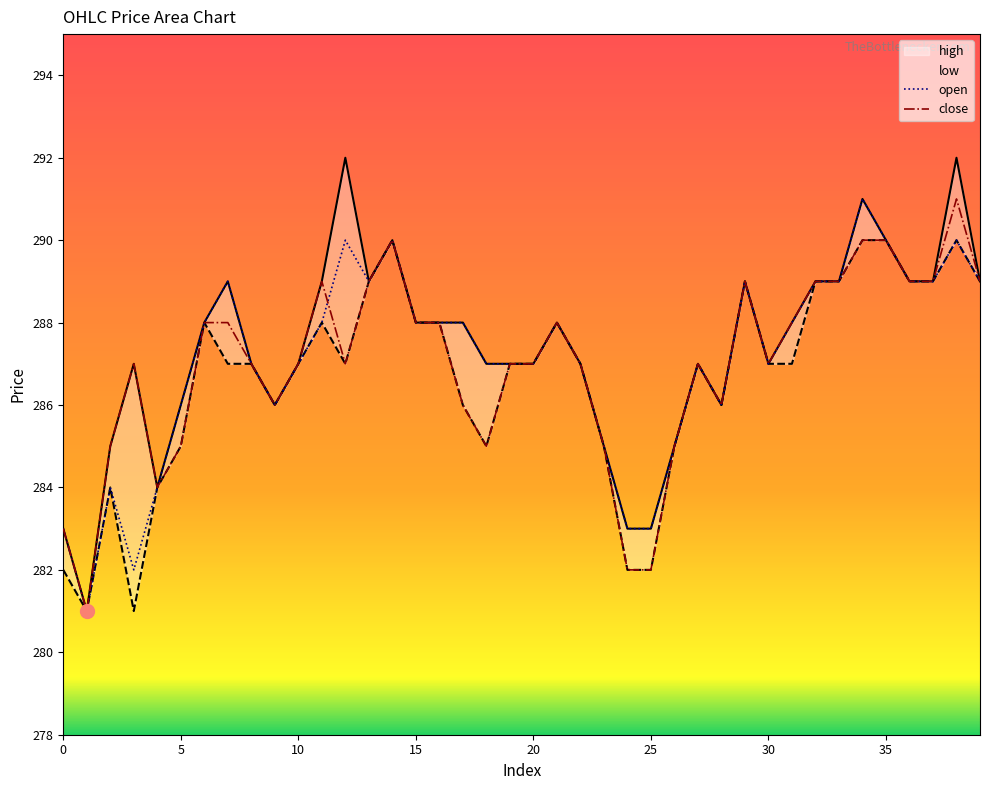

True or false: low and open intersect in this chart.

False